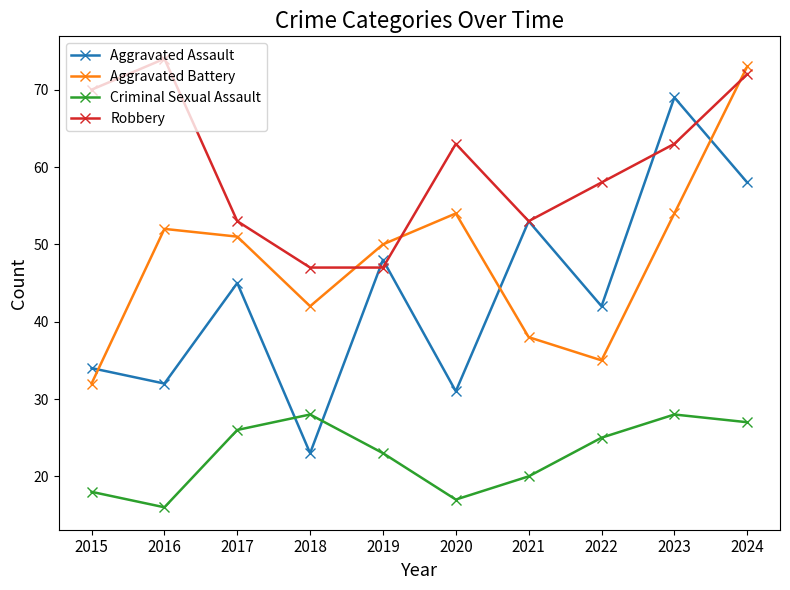

Reading left to right, what are all the values shown in this chart?

Aggravated Assault: 34	32	45	23	48	31	53	42	69	58
Aggravated Battery: 32	52	51	42	50	54	38	35	54	73
Criminal Sexual Assault: 18	16	26	28	23	17	20	25	28	27
Robbery: 70	74	53	47	47	63	53	58	63	72